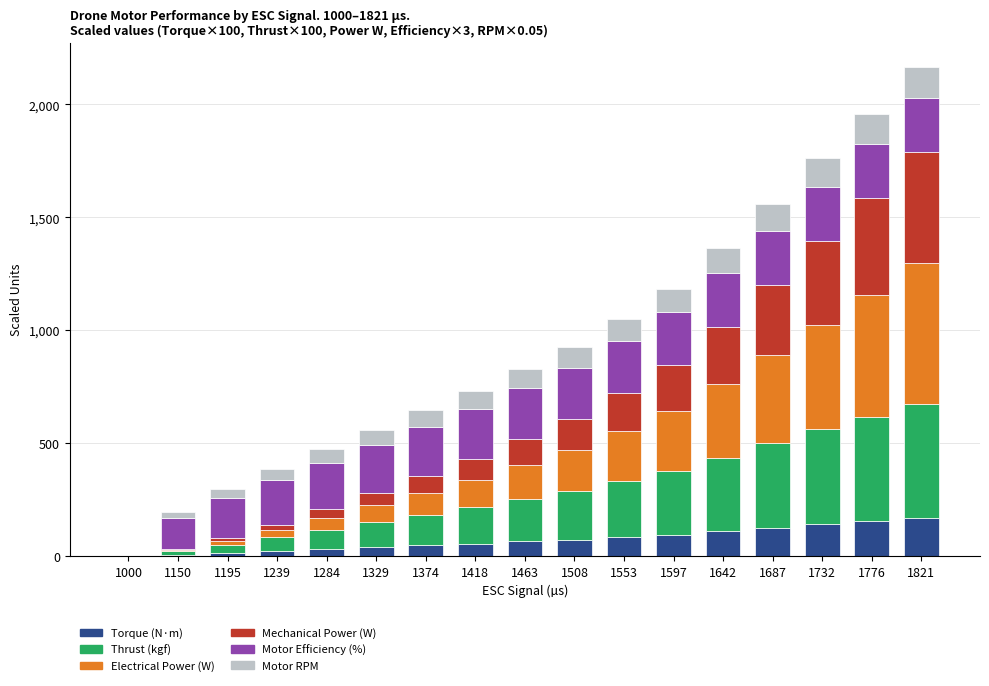

How many values in the Torque (N·m) series exceed 64?

9